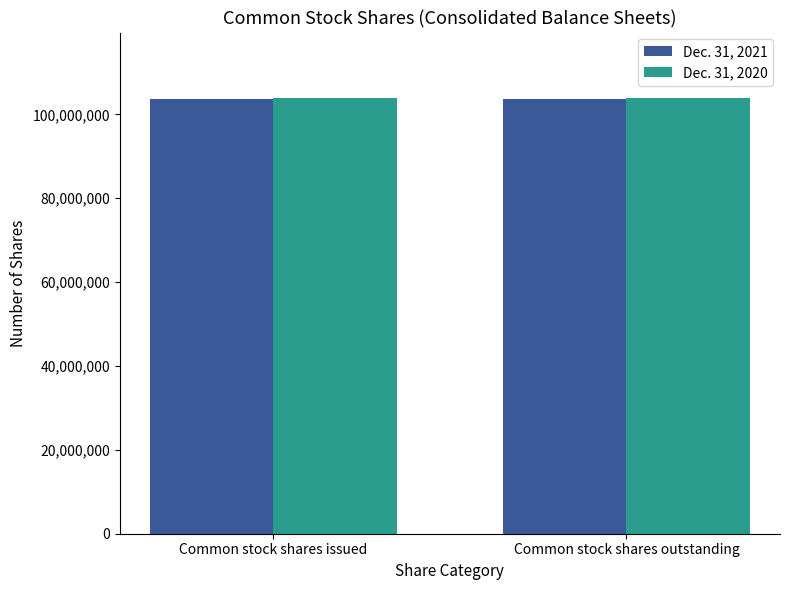

How many bars are there in total?

4